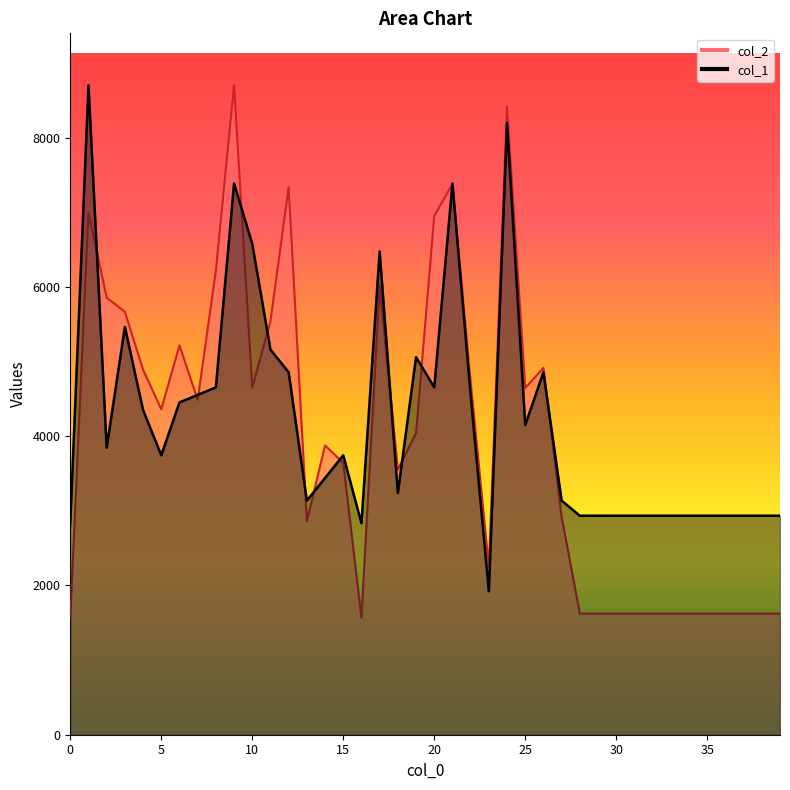

Is it true that col_2 equals 1404.4 at 15?

False